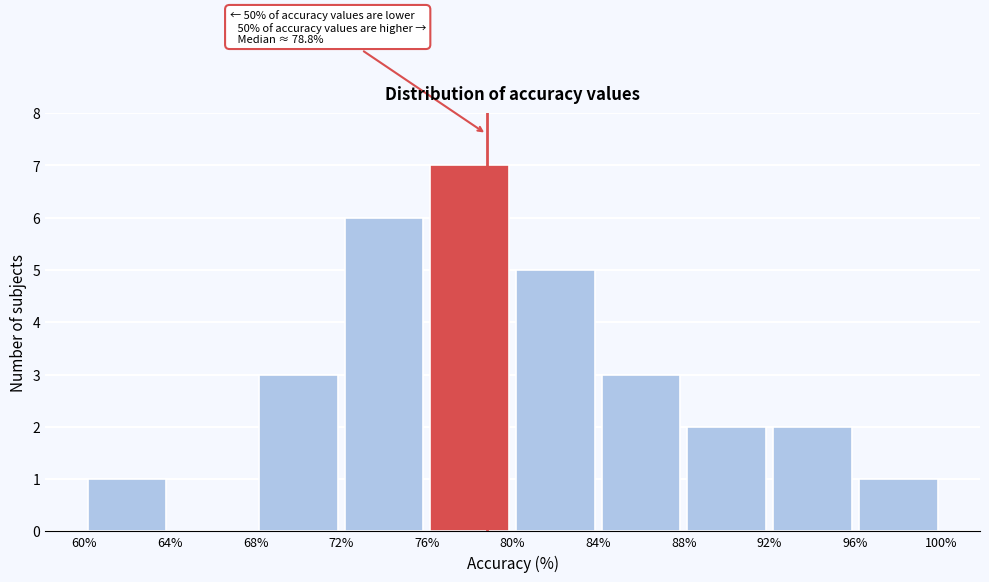

Which range on the x-axis has the tallest bar?

76% to 80%